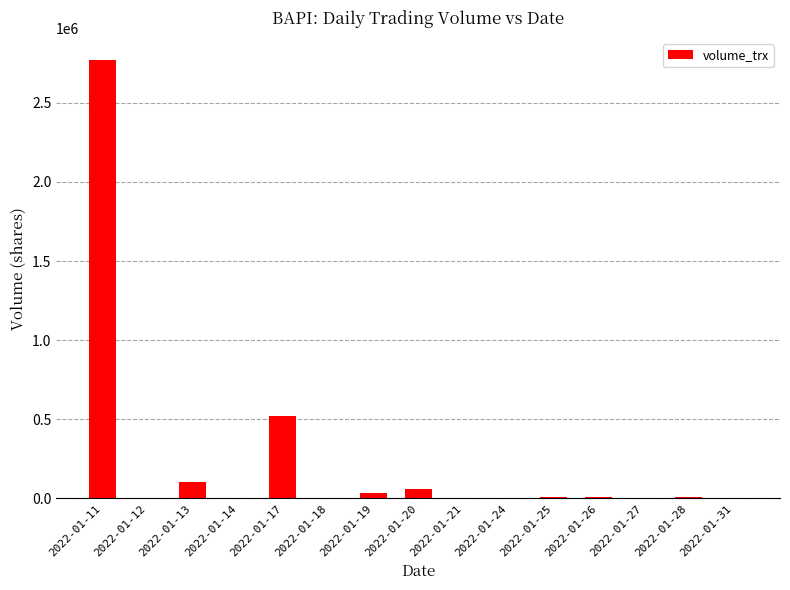

What is the greatest value displayed?

2772100